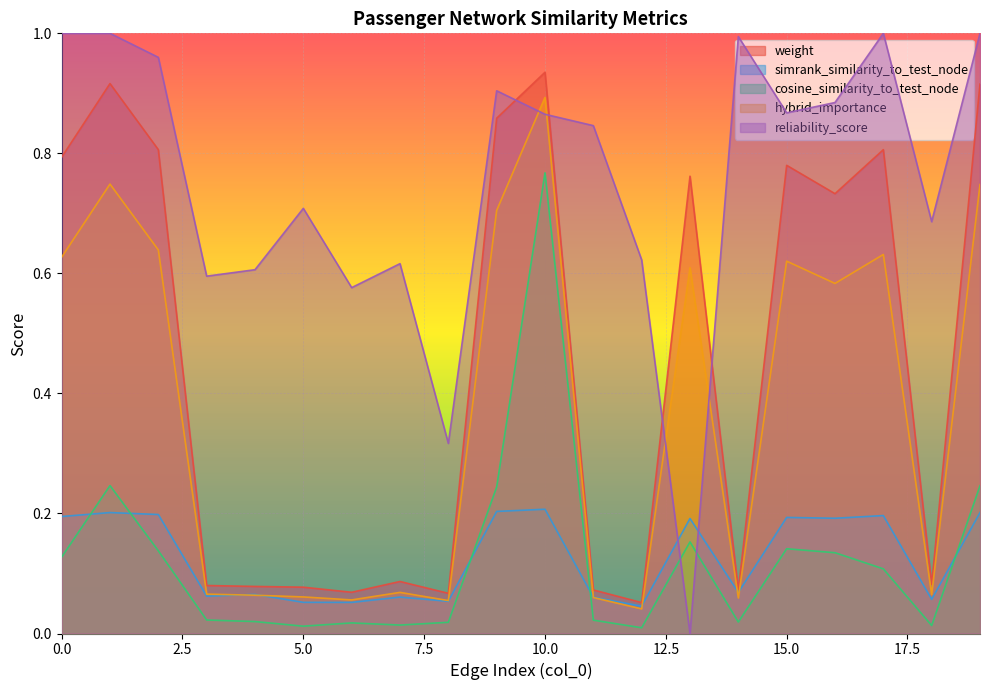

Where do cosine_similarity_to_test_node and reliability_score first cross each other?

12 and 13